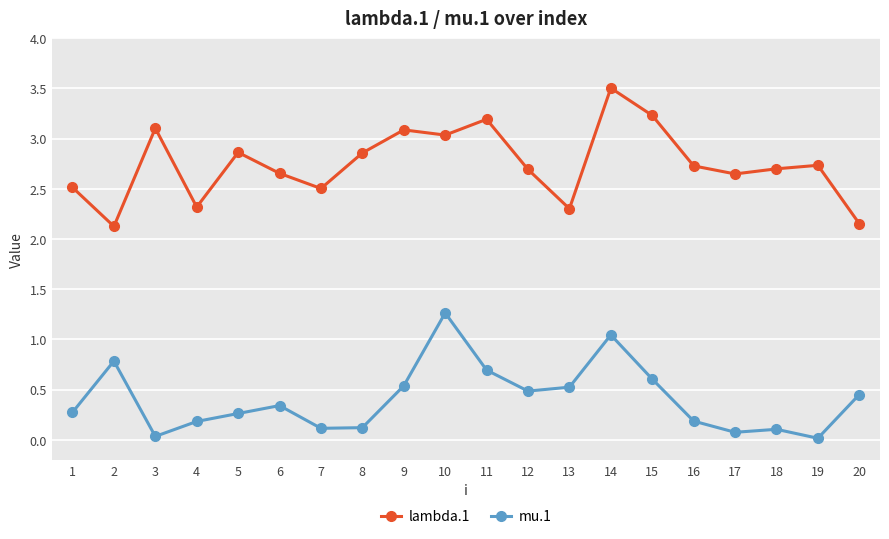

Which series has the largest range (max minus min)?

lambda.1